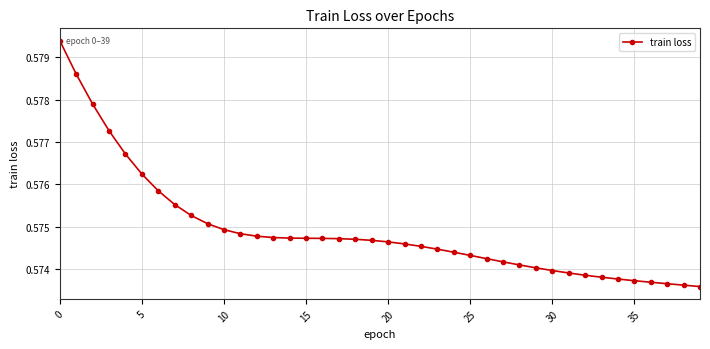

What is the sum of all values?

23.0